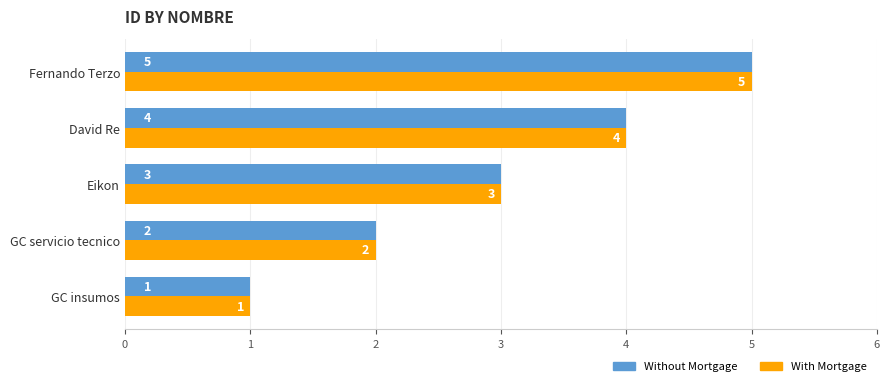

List the labels in order of Without Mortgage value, smallest first.

GC insumos, GC servicio tecnico, Eikon, David Re, Fernando Terzo